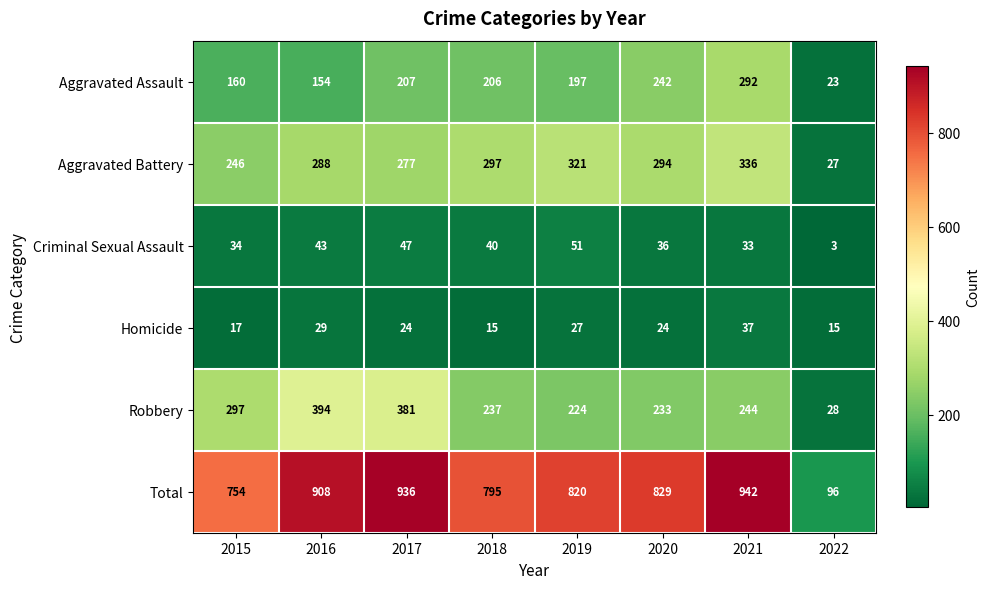

At how many categories does at least one series exceed 257?

7